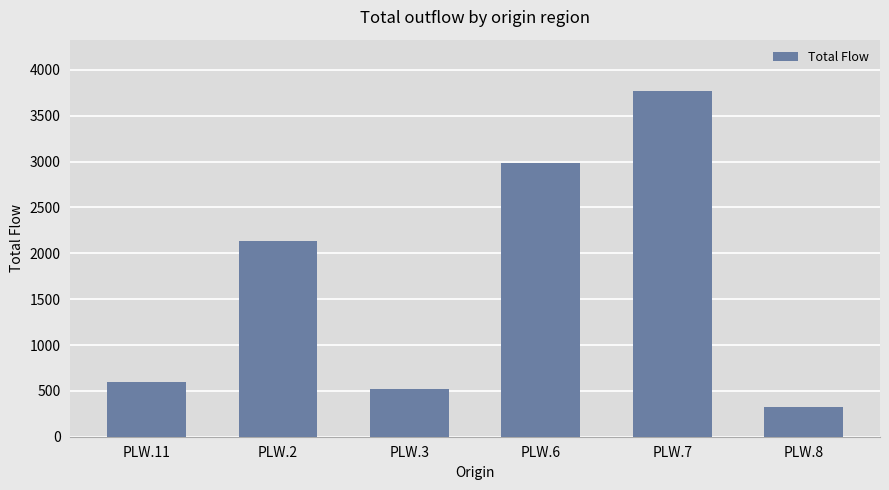

What is the value of the 3rd bar from the left?

524